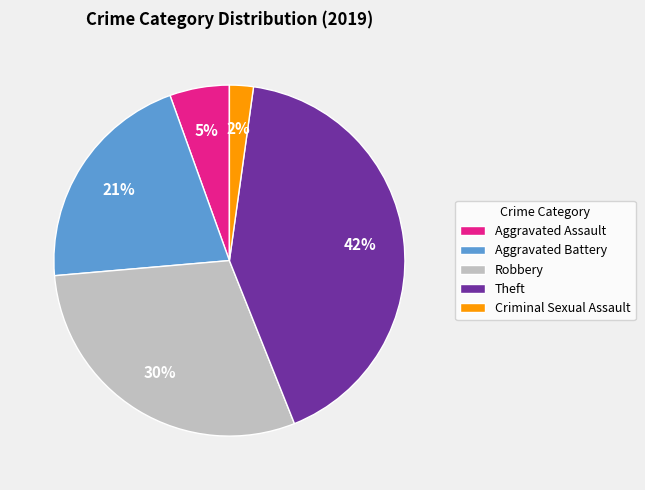

Which slice is the largest?

Theft